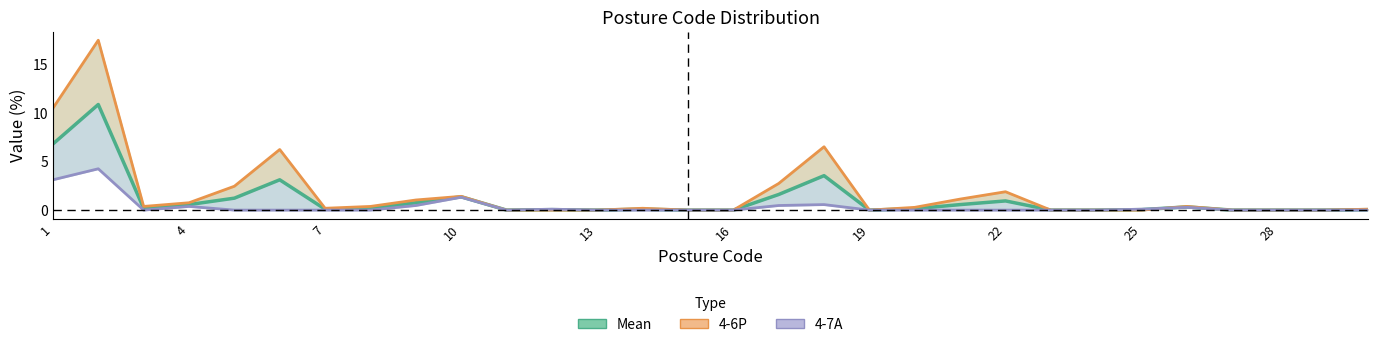

At 25, list the series in order from smallest to largest.

4-7A, Mean, 4-6P